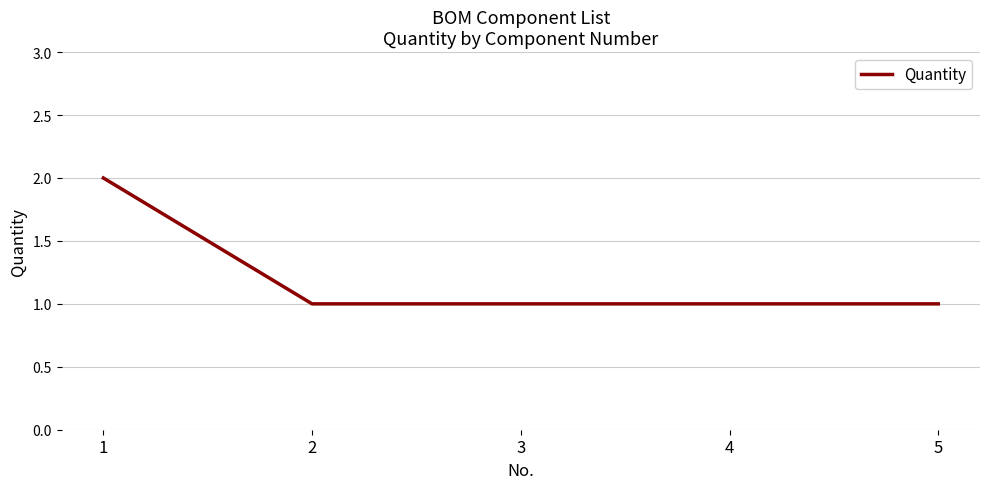

What is the sum of all values?

6